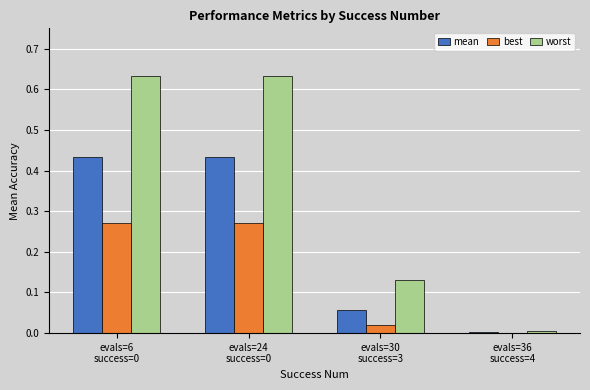

Which series has the largest total across all categories?

worst